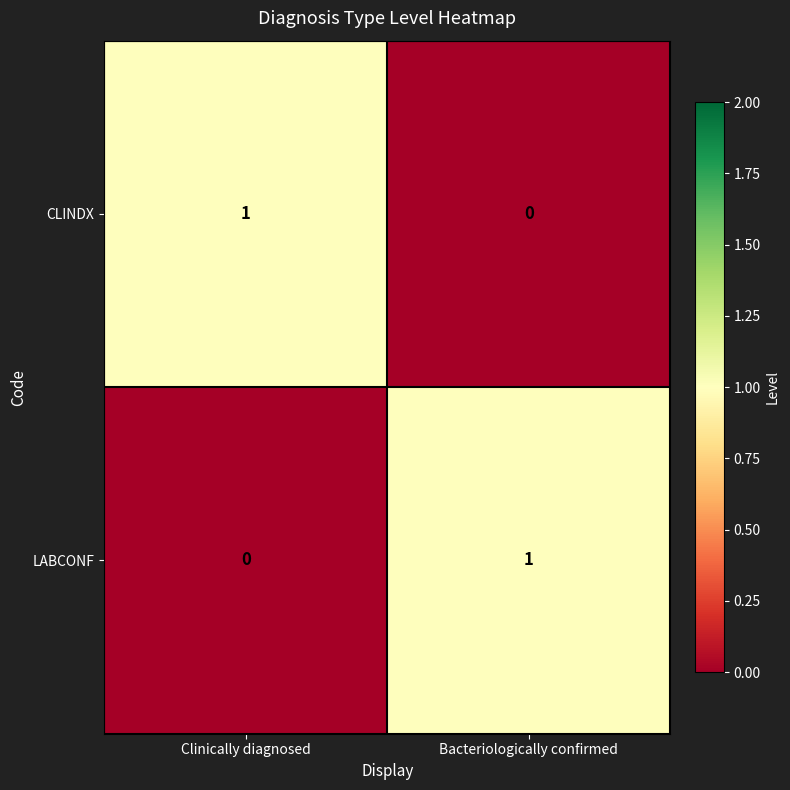

Which category has the lowest value in the CLINDX series?

Bacteriologically confirmed